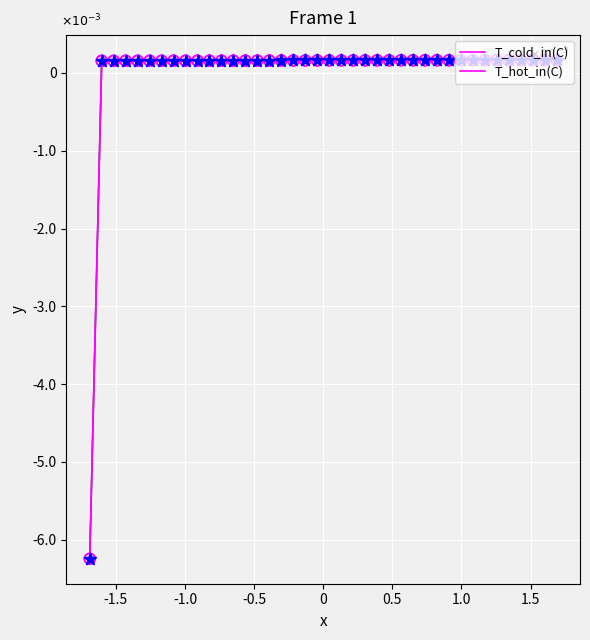

Is this an area chart (filled region under the line)?

No